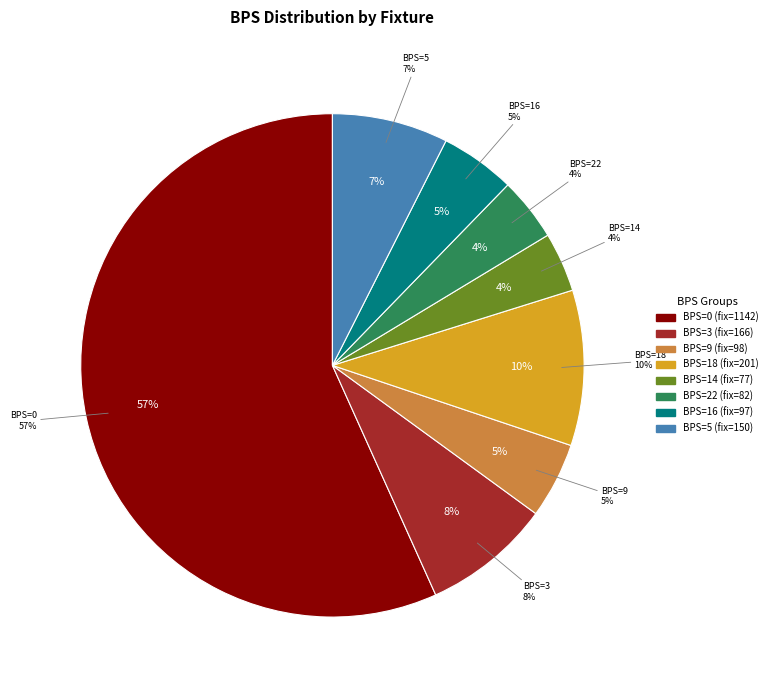

What portion of the pie excludes 16?

95.2%